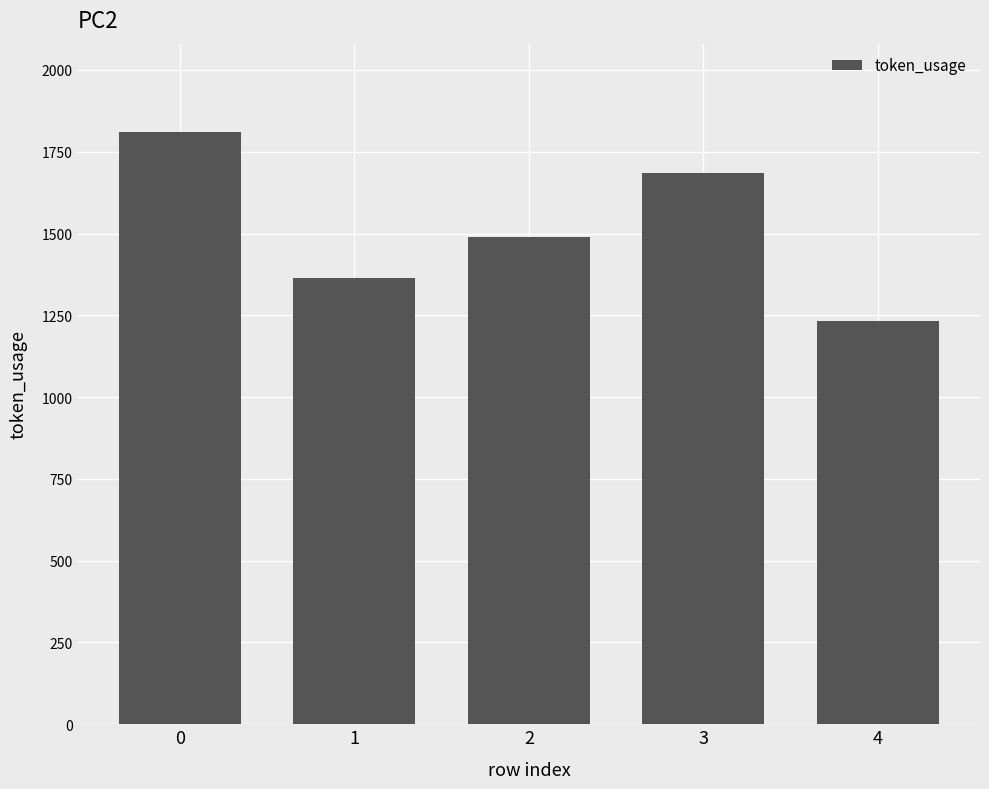

Does the chart contain stacked bars?

No